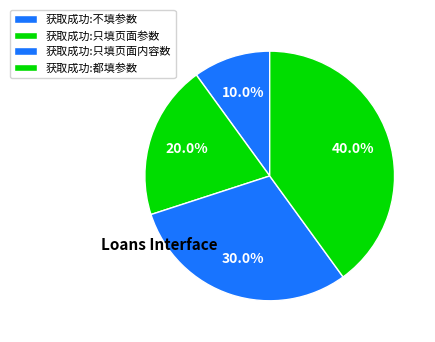

Which category has the smallest portion of the pie?

获取成功:不填参数